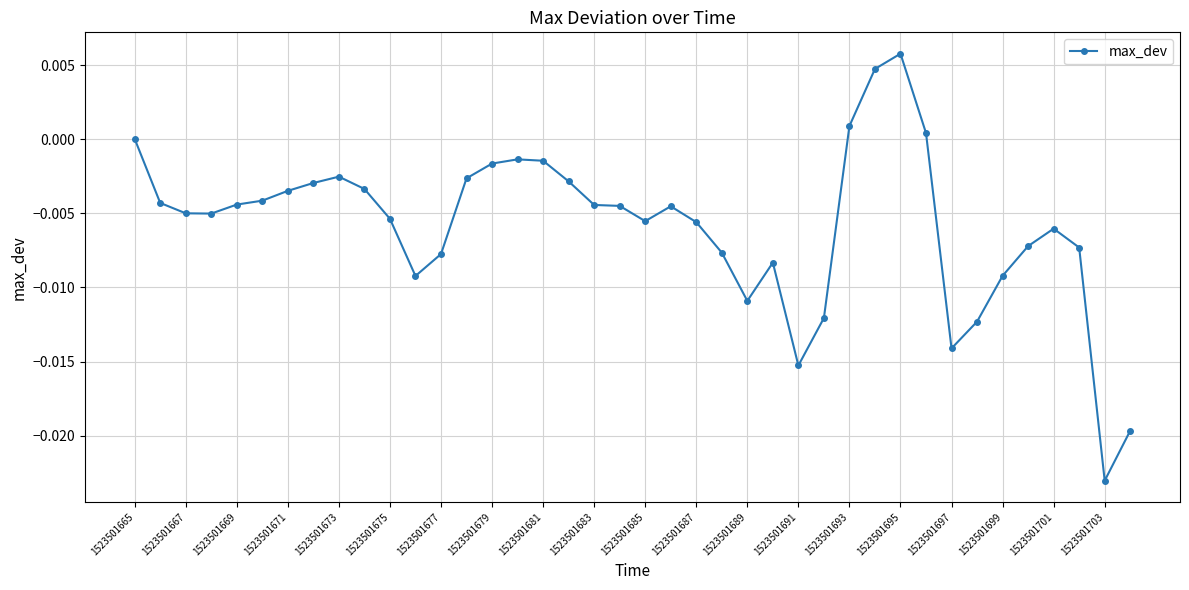

True or false: the data has more than 2 interior local peaks.

True